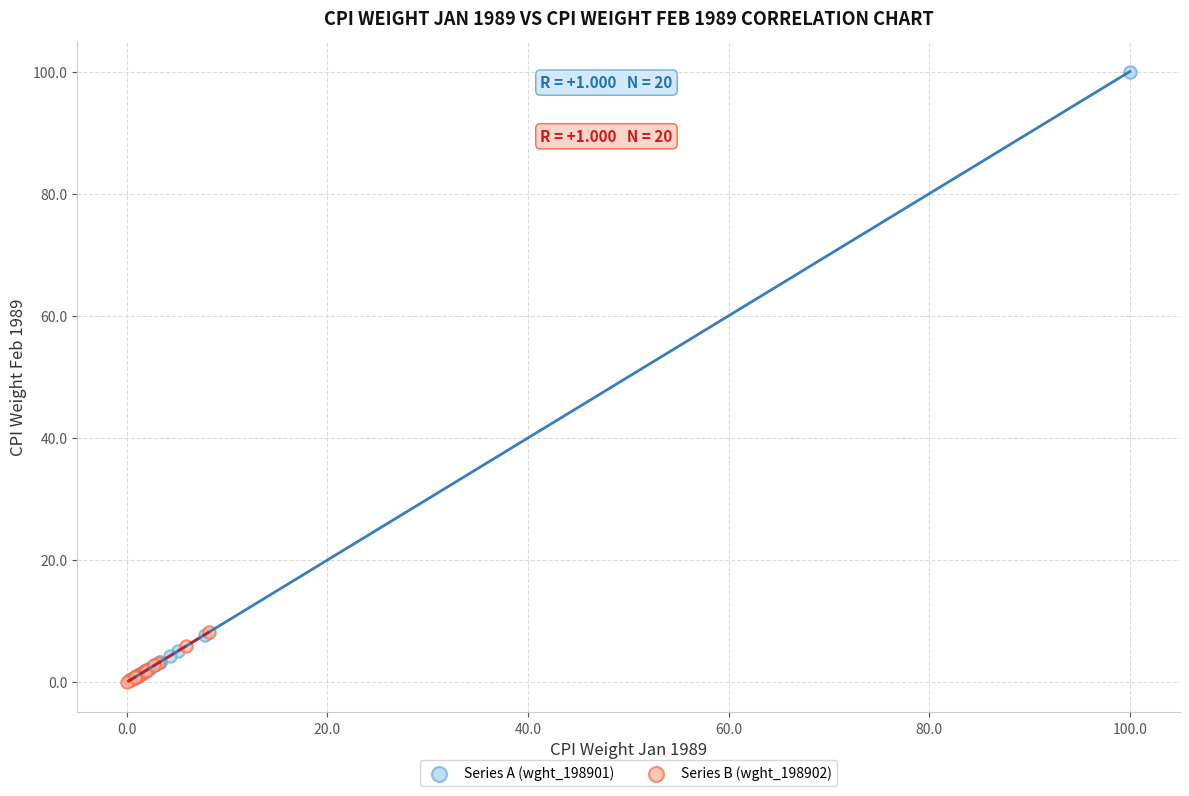

Which series has the largest Y range (max minus min)?

Series A (wght_198901)